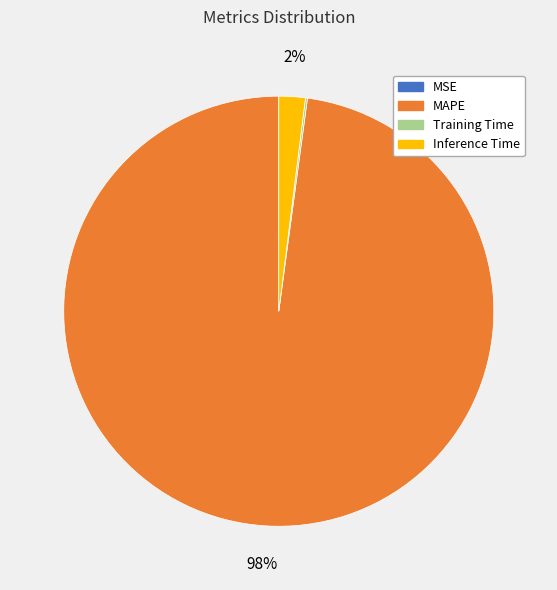

Is it true that MAPE is 92% of the pie?

False